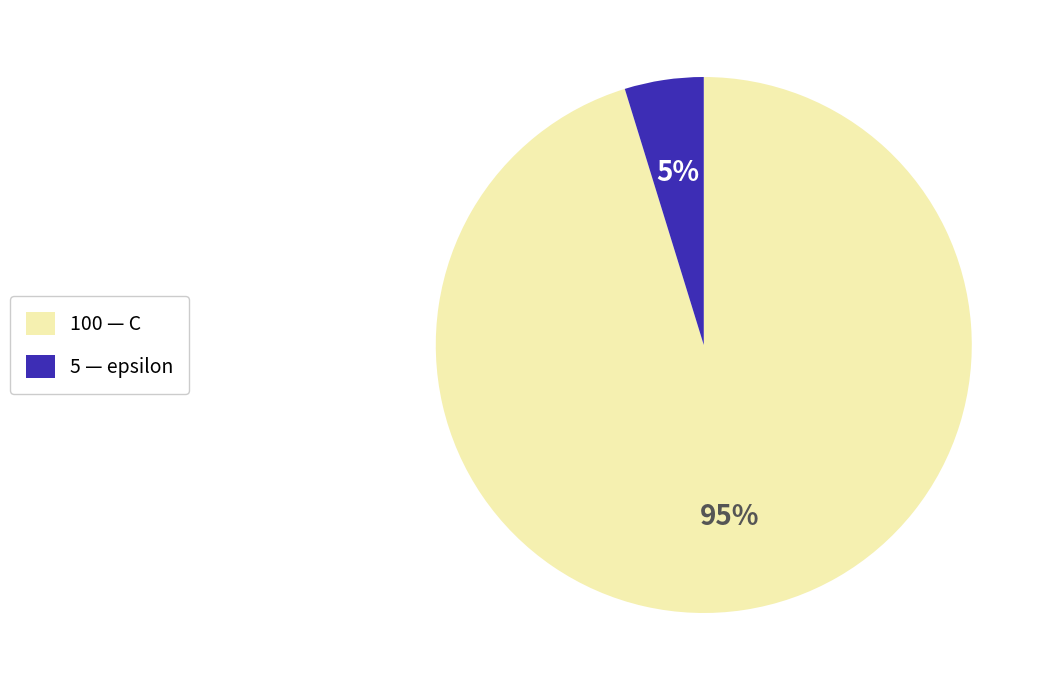

Between 5 — epsilon and 100 — C, which is larger?

100 — C